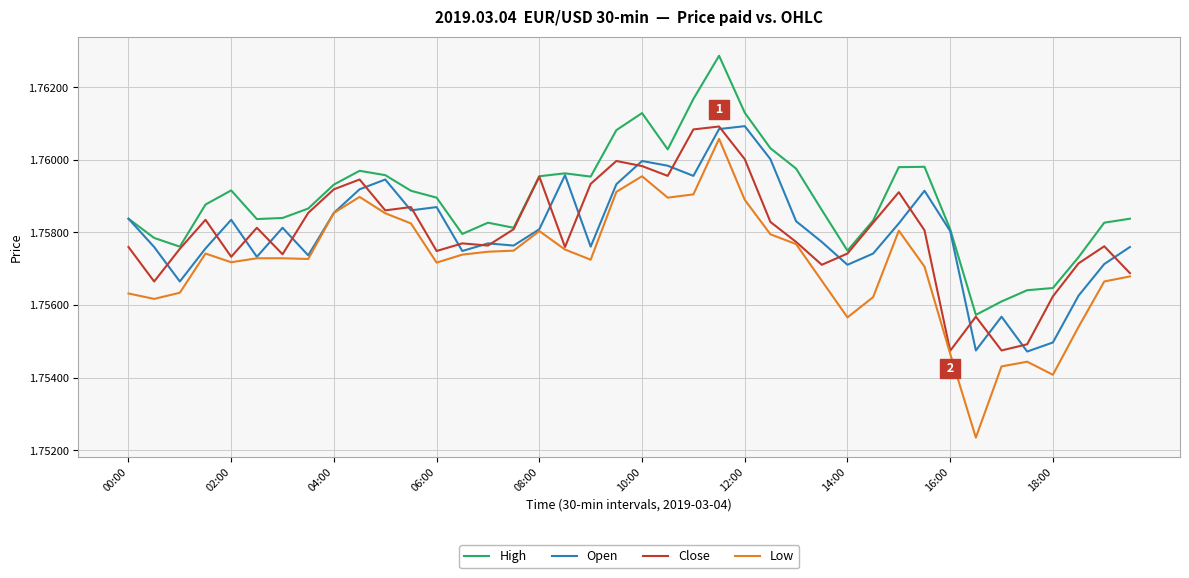

Which series has the largest range (max minus min)?

Low